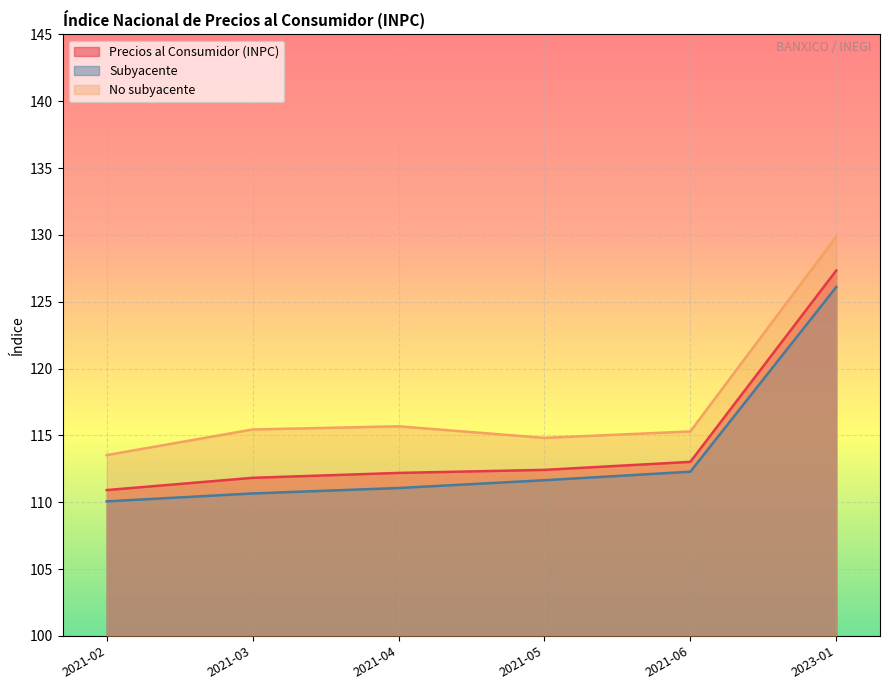

At which category is the sum across all series the highest?

2023-01